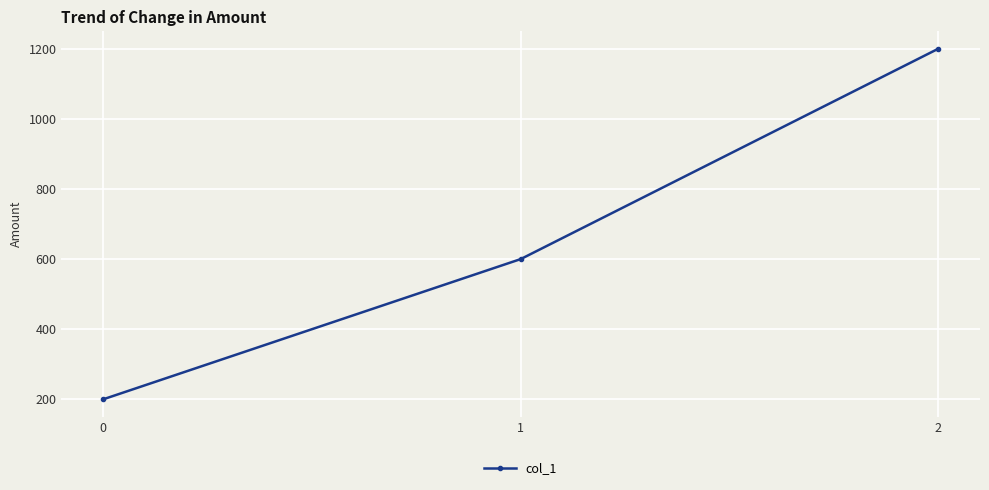

Is this an area chart (filled region under the line)?

No